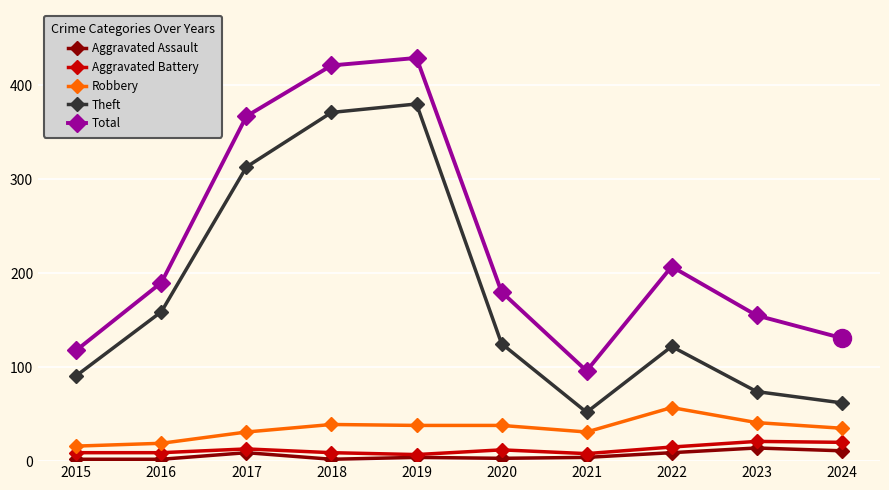

How many values in the Theft series are below 125?

5